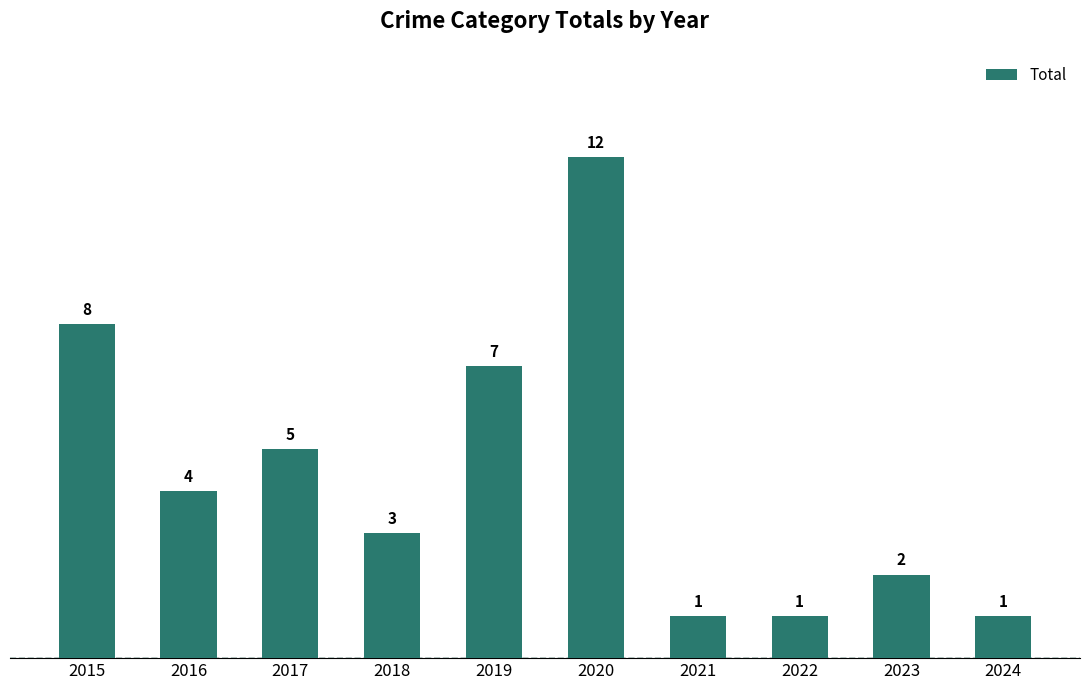

How many data points are less than 4?

5